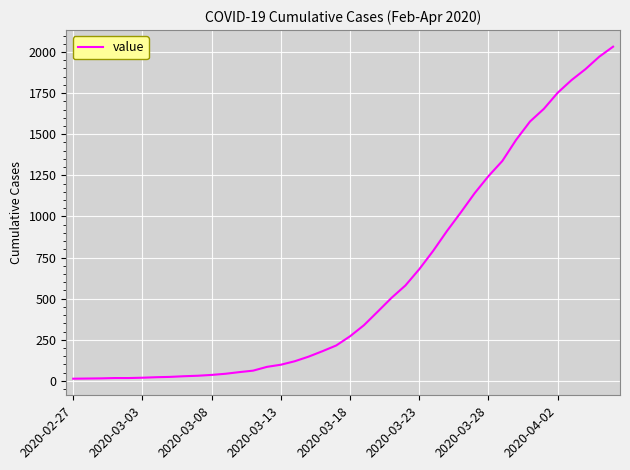

What is the maximum value shown in the chart?

2032